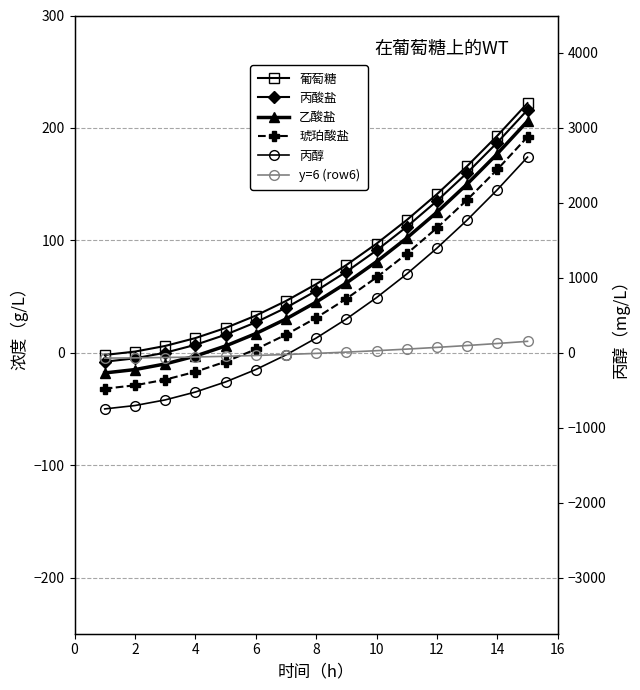

Between 11 and 14, which series saw the biggest shift?

葡萄糖